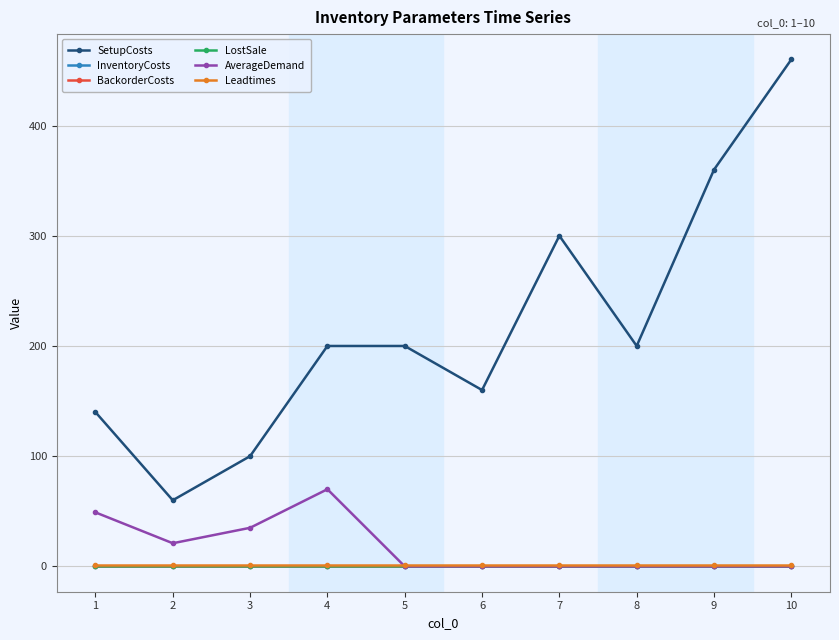

What is the lowest value of the SetupCosts series?

60.0